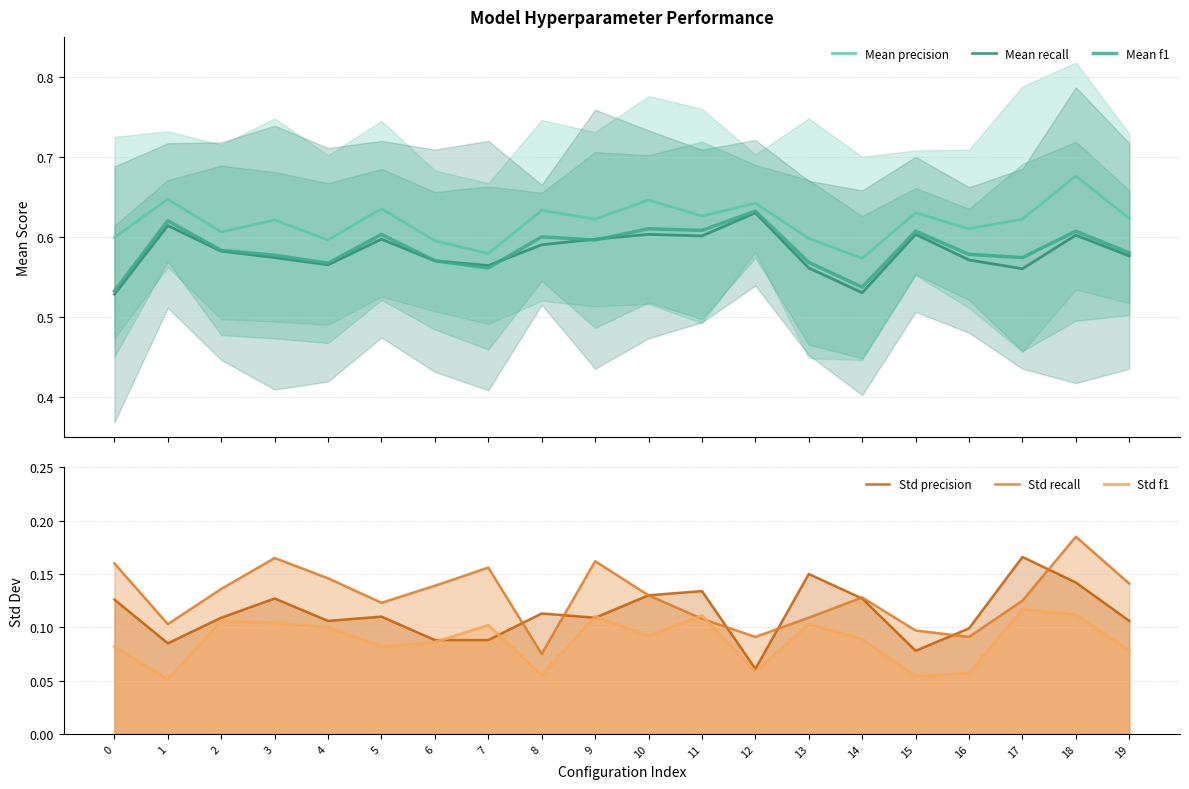

True or false: Mean precision has a value of 0.6 at 3.

True